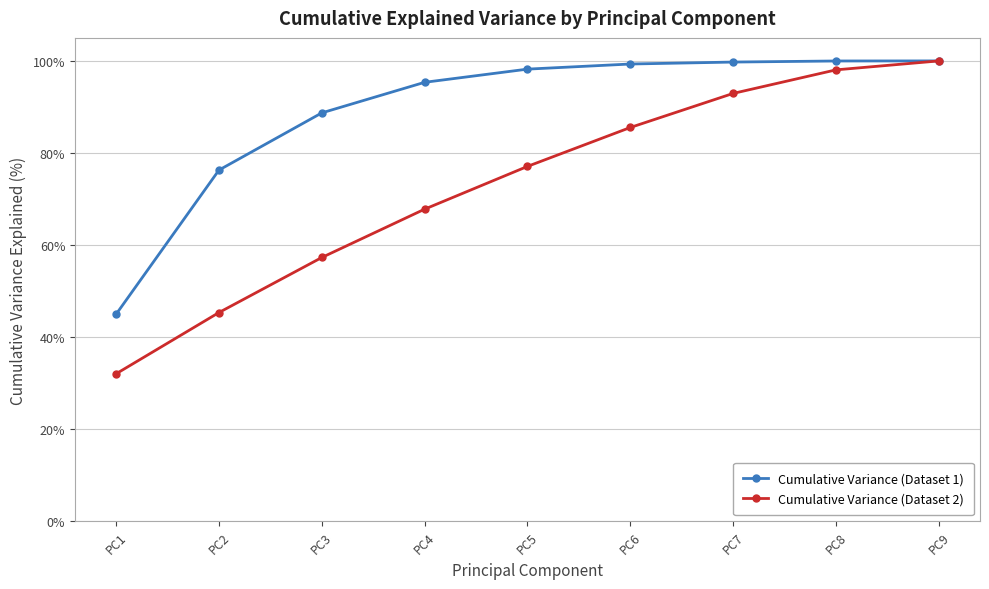

How many data points in Cumulative Variance (Dataset 1) are less than 98?

4